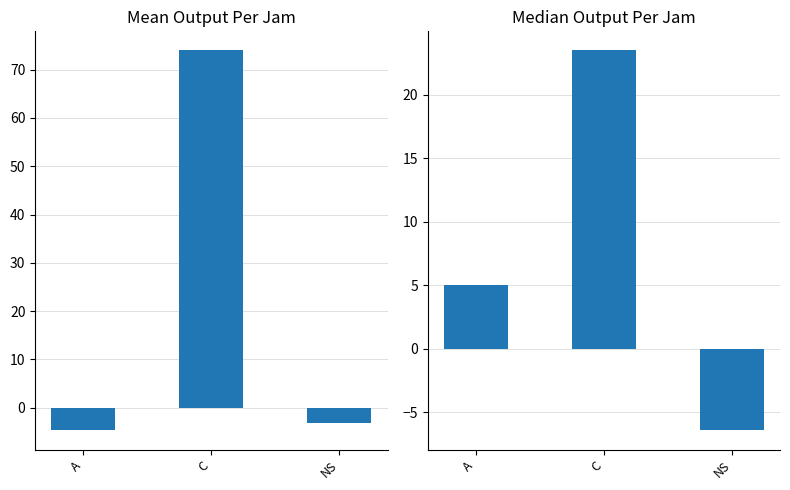

How many groups of bars are there?

3